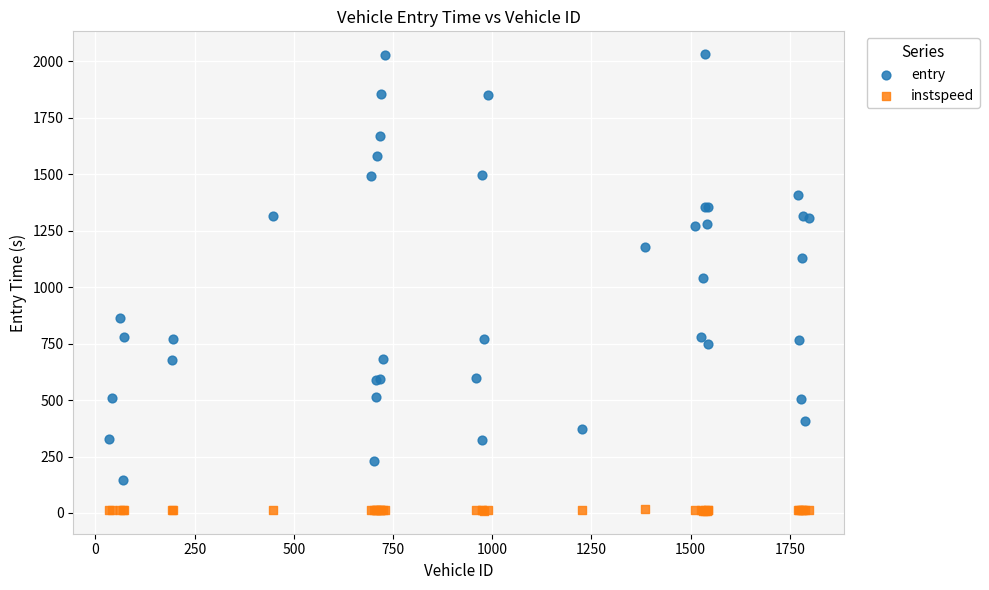

What is the X range (max minus min) for the scatter plot?

1766.0